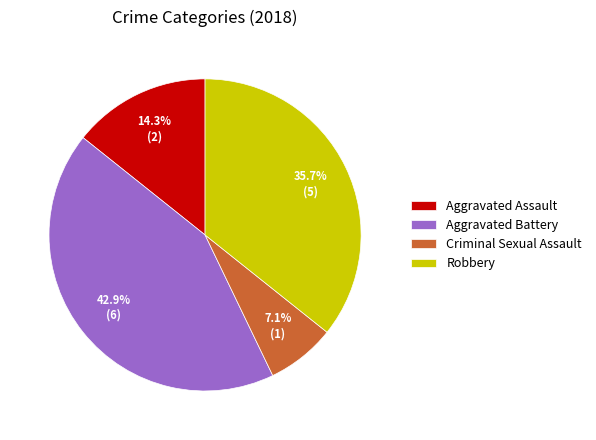

How many segments does this pie chart have?

4